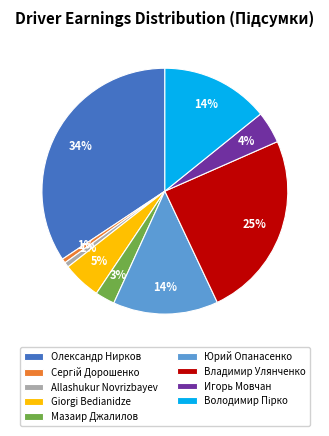

To the nearest percent, what is the average slice percentage?

11%